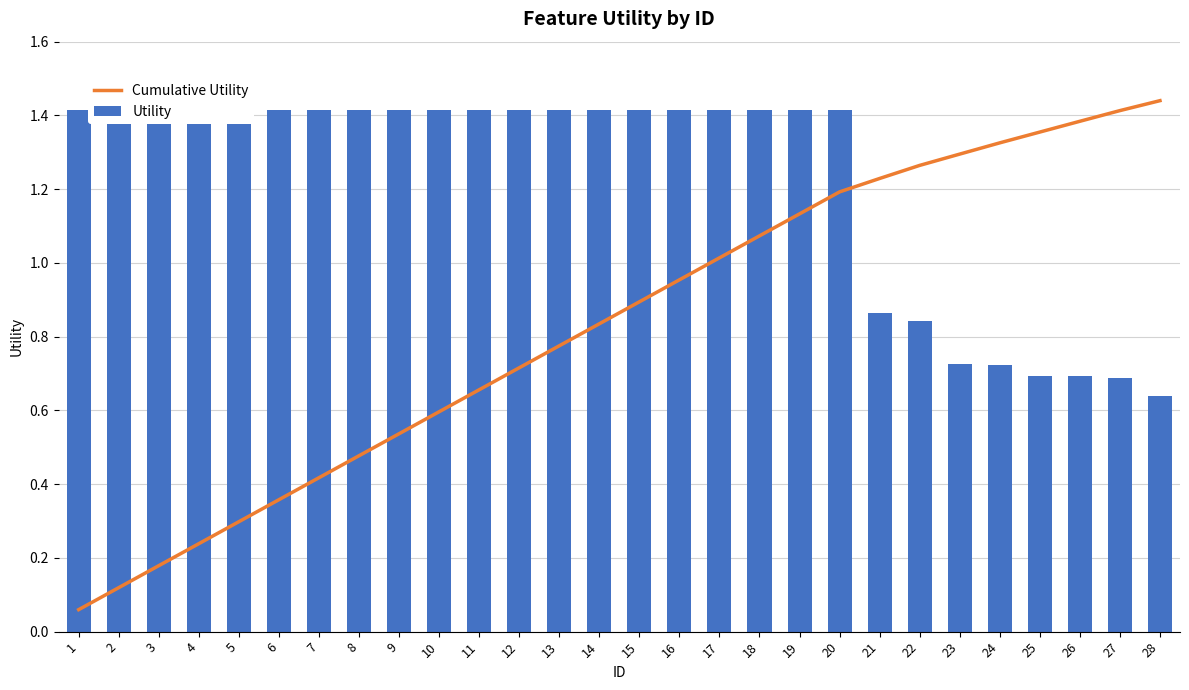

Rank the series by their average value, from lowest to highest.

Cumulative Utility, Utility